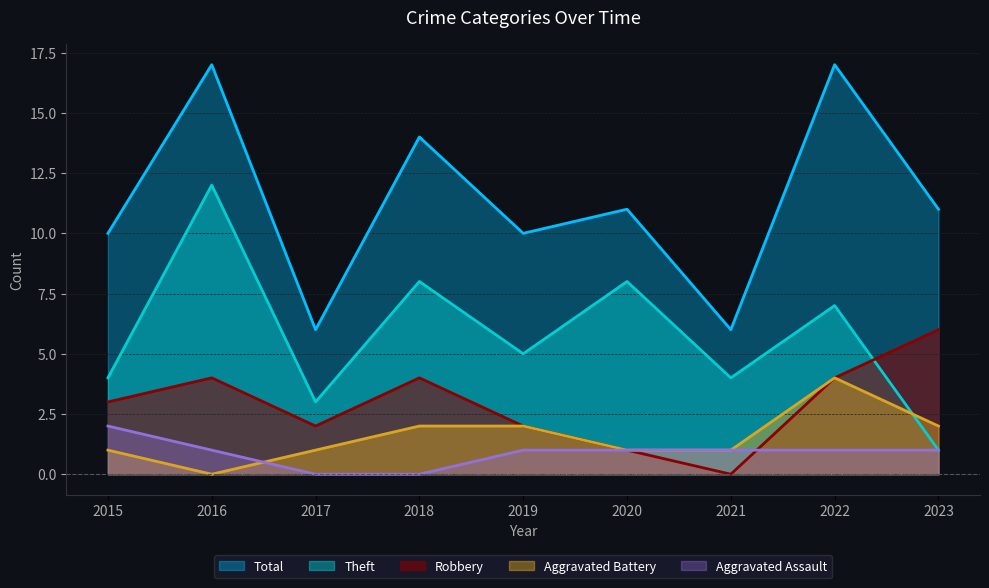

True or false: Aggravated Battery has more than 0 points higher than both neighbors.

True